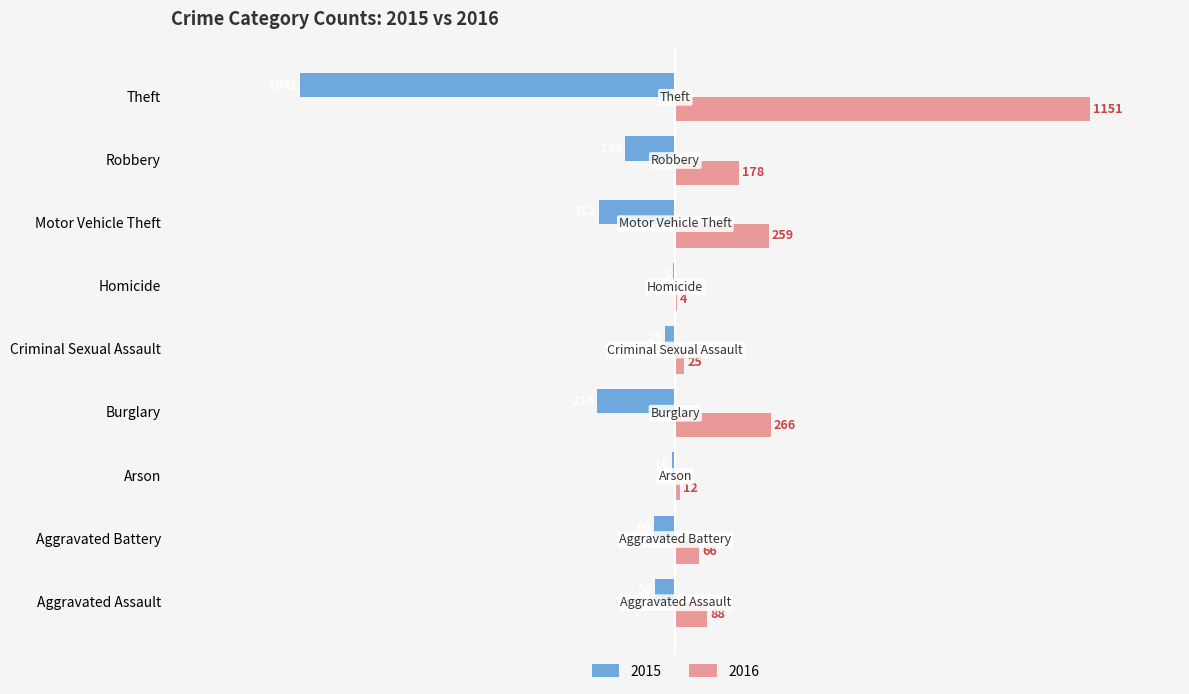

At which category is the sum across all series the highest?

Theft